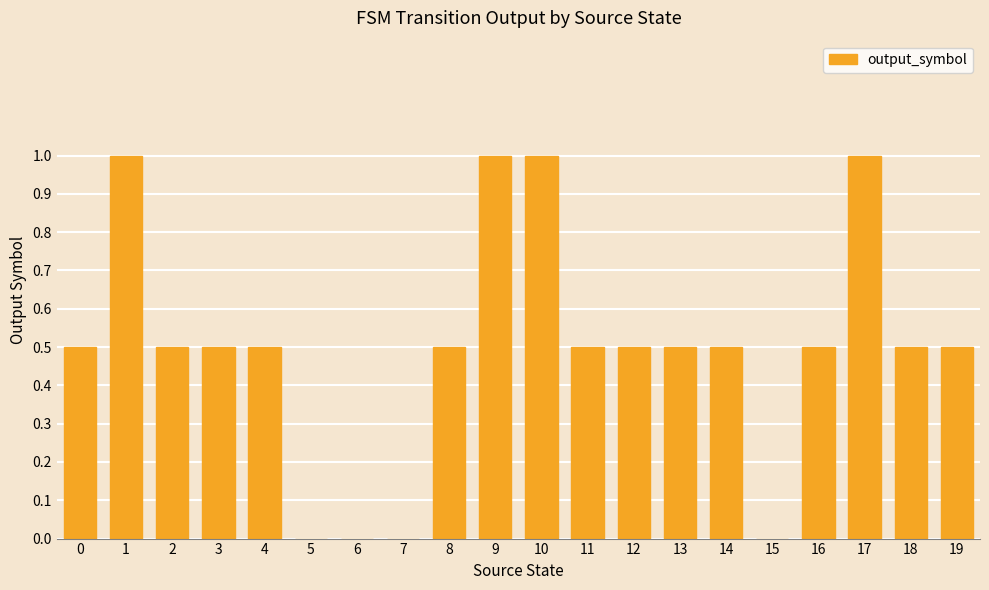

Is it true that the value at 17 is 1.0?

True